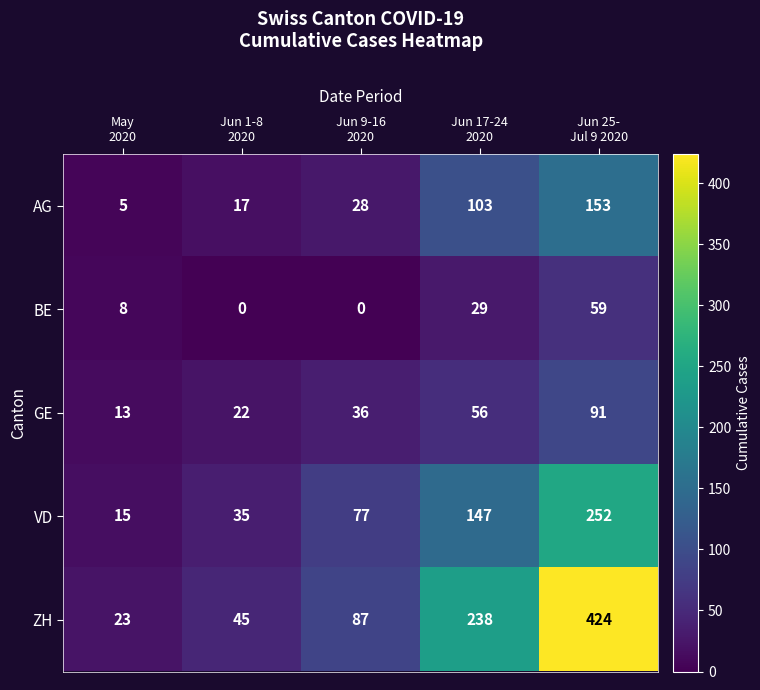

Count the number of data series in this chart.

5